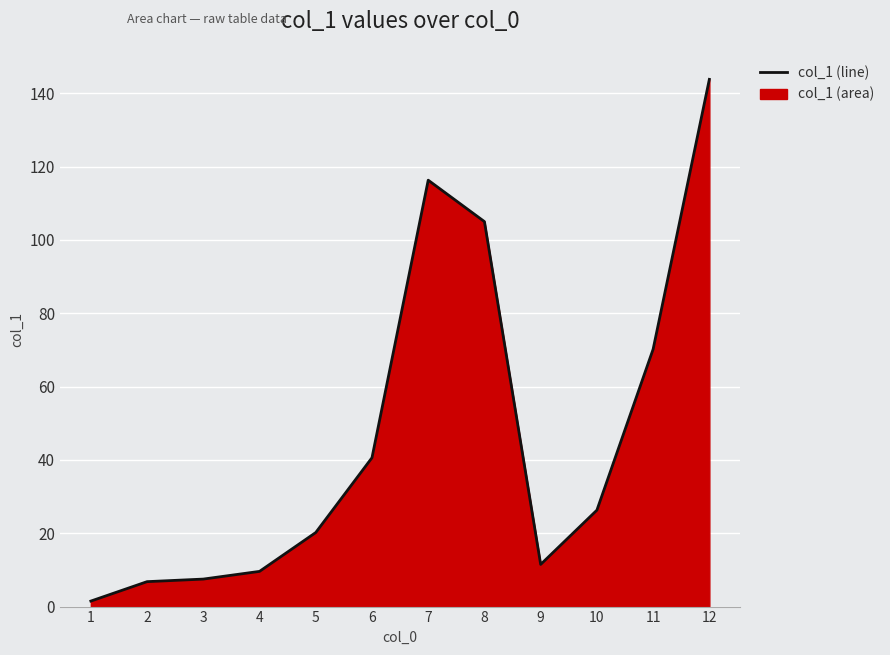

Where is the data nearest to the value 72?

11